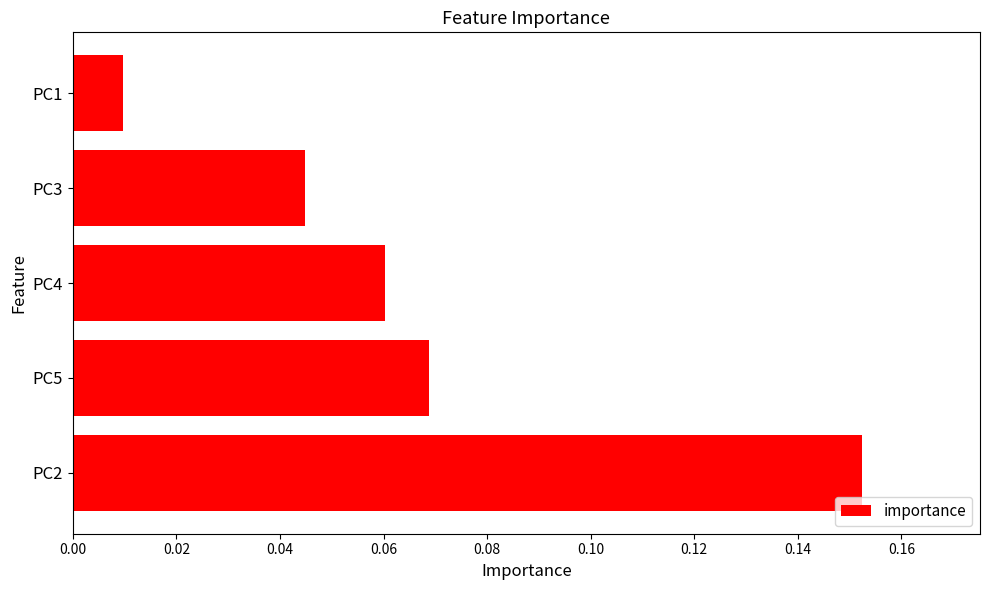

Is it true that the value at PC3 is 0.1?

False